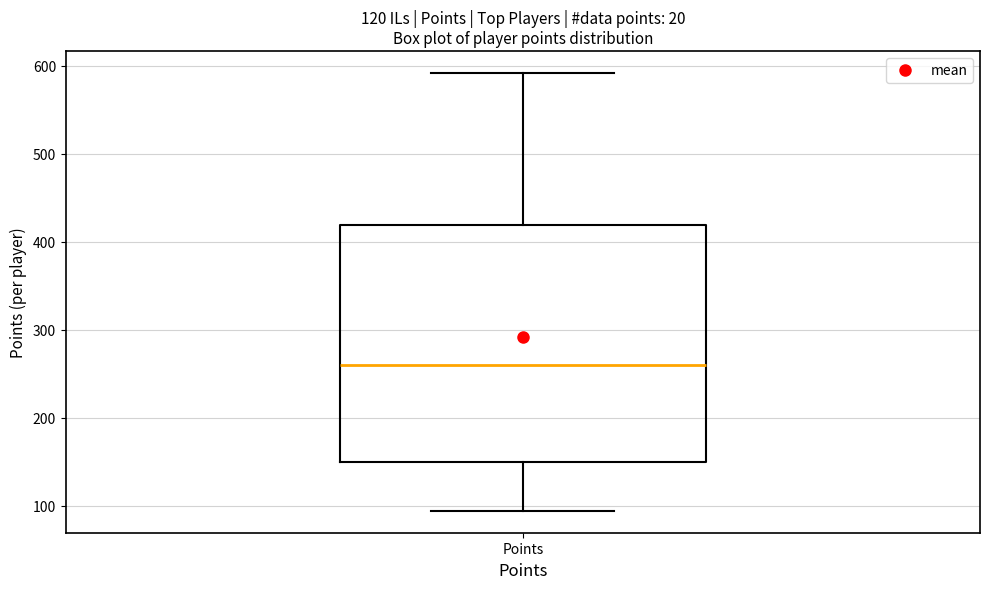

Transcribe this box plot: give where the median line is, the range the box spans, and where the two whiskers end, as read against the y-axis. The values are not printed on the chart, so give them approximately, as read against the axis.

median 260, box 150 to 420, whiskers 90 to 590